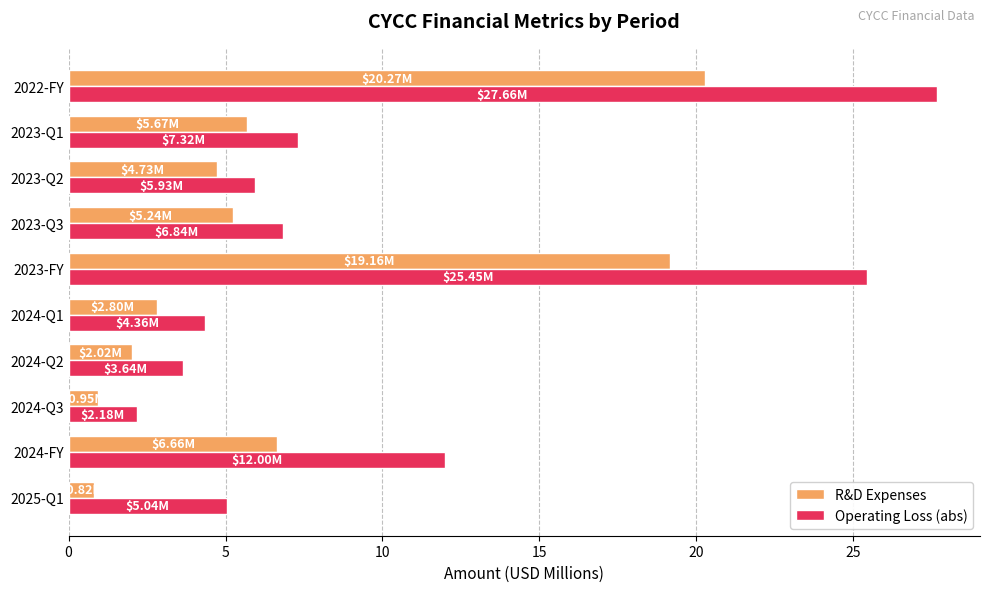

How many distinct data groups are displayed?

2